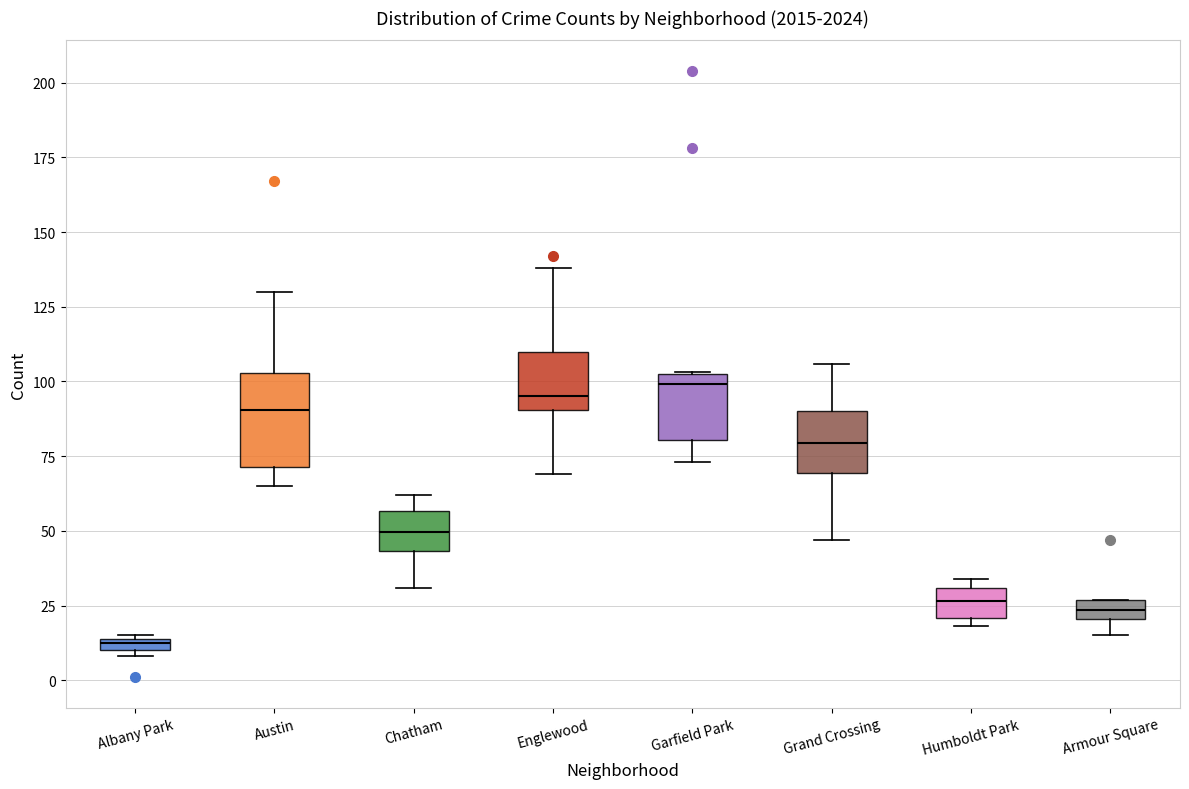

Which box is the tallest, from its lower edge to its upper edge?

Austin